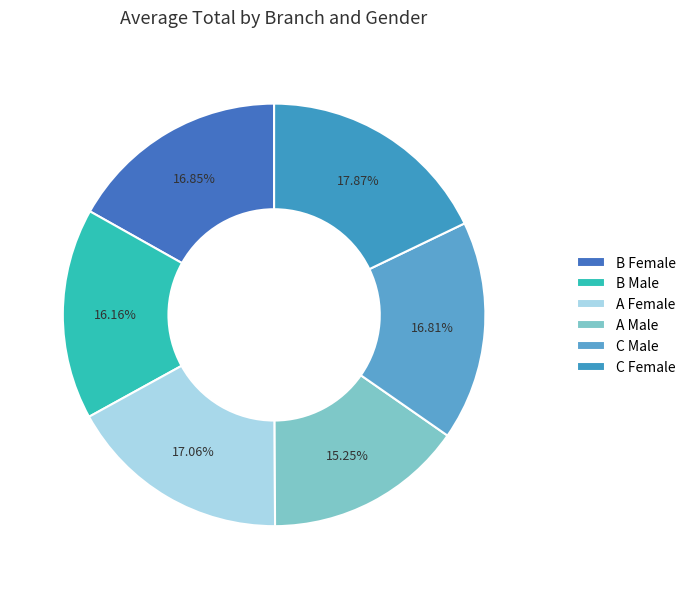

Does any single category account for the majority?

No